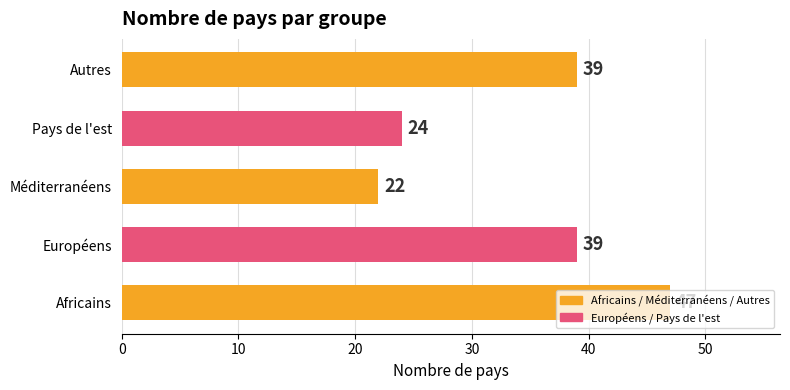

Approximately how many times larger is the value at Européens compared to Autres?

1.0